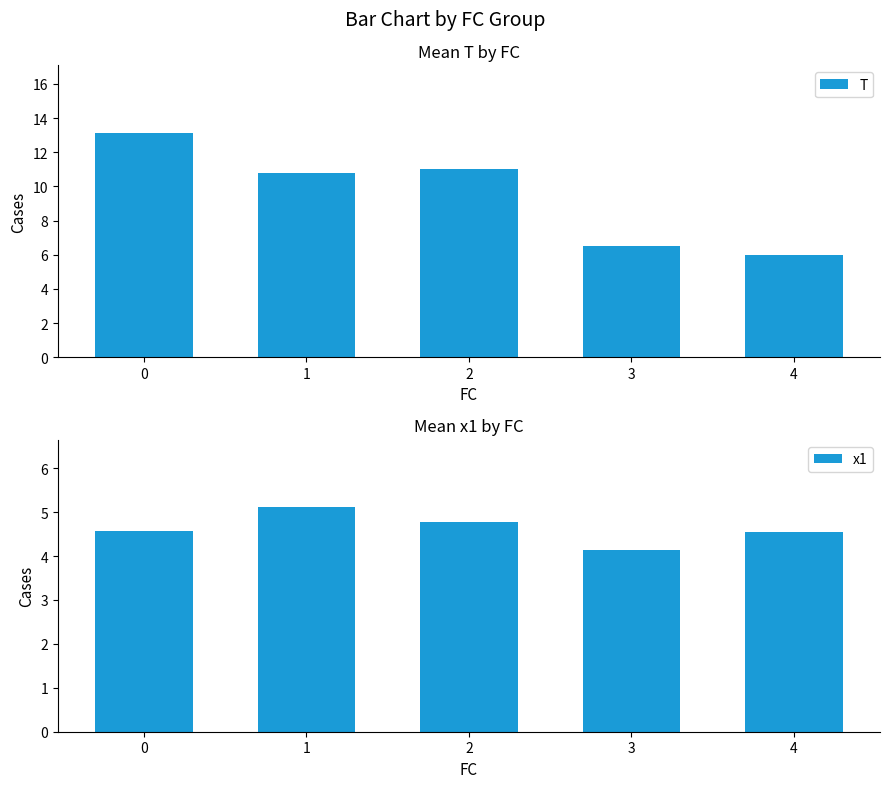

How many groups of bars are there?

5